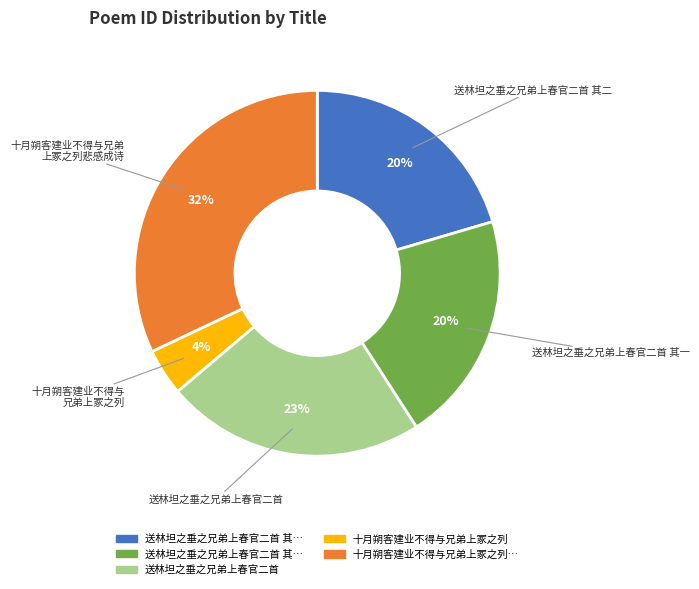

Count the number of slices in the pie.

5